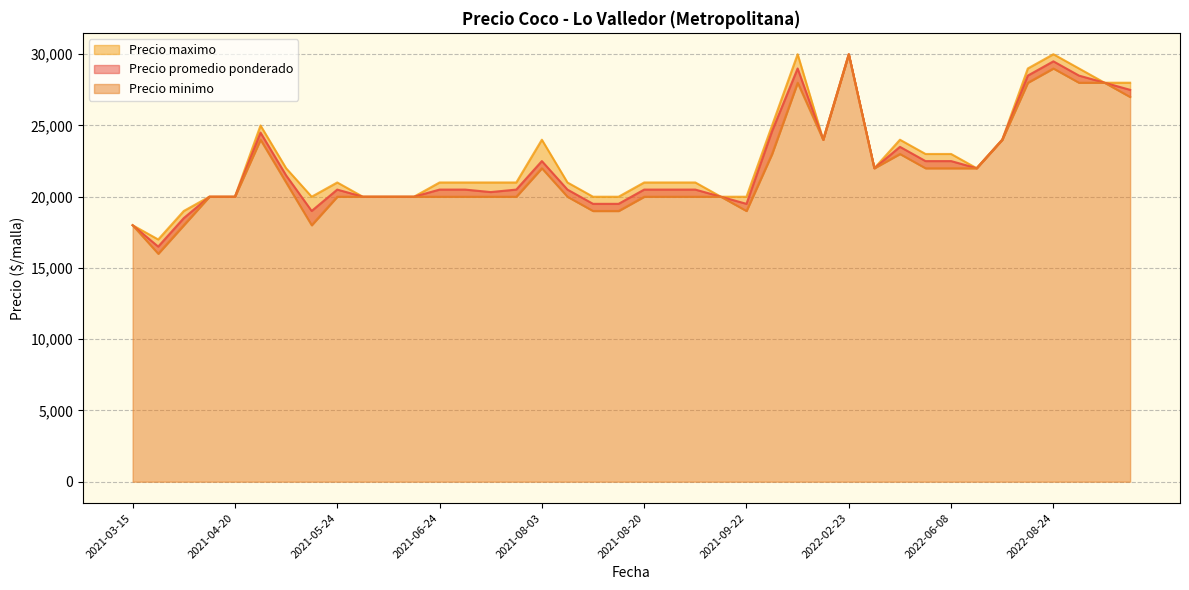

Reading right to left, transcribe all the data shown in this chart.

Precio promedio ponderado: 2022-08-31=28000	2021-06-03=20000	2021-06-24=20500	2021-03-16=16500	2021-03-15=18000	2021-08-20=20500	2021-10-25=24000	2022-06-07=22500	2021-08-12=20500	2021-05-26=20000	2022-08-10=28500	2022-08-25=28500	2021-03-30=20000	2021-07-21=20500	2021-10-05=24600	2021-04-20=20000	2021-08-19=19500	2021-07-23=20500	2021-08-03=22500	2021-07-22=20326	2022-02-23=30000	2021-09-16=20000	2022-08-05=24000	2021-09-06=20500	2021-10-20=29000	2022-06-08=22500	2022-06-24=22000	2021-05-24=20500	2021-04-27=21500	2021-09-22=19500	2022-02-24=22000	2022-05-18=23500	2021-08-17=19500	2021-04-21=24500	2021-08-23=20500	2021-06-01=20000	2022-09-05=27500	2021-03-29=18500	2021-05-17=19000	2022-08-24=29500
Precio minimo: 2022-08-31=28000	2021-06-03=20000	2021-06-24=20000	2021-03-16=16000	2021-03-15=18000	2021-08-20=20000	2021-10-25=24000	2022-06-07=22000	2021-08-12=20000	2021-05-26=20000	2022-08-10=28000	2022-08-25=28000	2021-03-30=20000	2021-07-21=20000	2021-10-05=23000	2021-04-20=20000	2021-08-19=19000	2021-07-23=20000	2021-08-03=22000	2021-07-22=20000	2022-02-23=30000	2021-09-16=20000	2022-08-05=24000	2021-09-06=20000	2021-10-20=28000	2022-06-08=22000	2022-06-24=22000	2021-05-24=20000	2021-04-27=21000	2021-09-22=19000	2022-02-24=22000	2022-05-18=23000	2021-08-17=19000	2021-04-21=24000	2021-08-23=20000	2021-06-01=20000	2022-09-05=27000	2021-03-29=18000	2021-05-17=18000	2022-08-24=29000
Precio maximo: 2022-08-31=28000	2021-06-03=20000	2021-06-24=21000	2021-03-16=17000	2021-03-15=18000	2021-08-20=21000	2021-10-25=24000	2022-06-07=23000	2021-08-12=21000	2021-05-26=20000	2022-08-10=29000	2022-08-25=29000	2021-03-30=20000	2021-07-21=21000	2021-10-05=25000	2021-04-20=20000	2021-08-19=20000	2021-07-23=21000	2021-08-03=24000	2021-07-22=21000	2022-02-23=30000	2021-09-16=20000	2022-08-05=24000	2021-09-06=21000	2021-10-20=30000	2022-06-08=23000	2022-06-24=22000	2021-05-24=21000	2021-04-27=22000	2021-09-22=20000	2022-02-24=22000	2022-05-18=24000	2021-08-17=20000	2021-04-21=25000	2021-08-23=21000	2021-06-01=20000	2022-09-05=28000	2021-03-29=19000	2021-05-17=20000	2022-08-24=30000